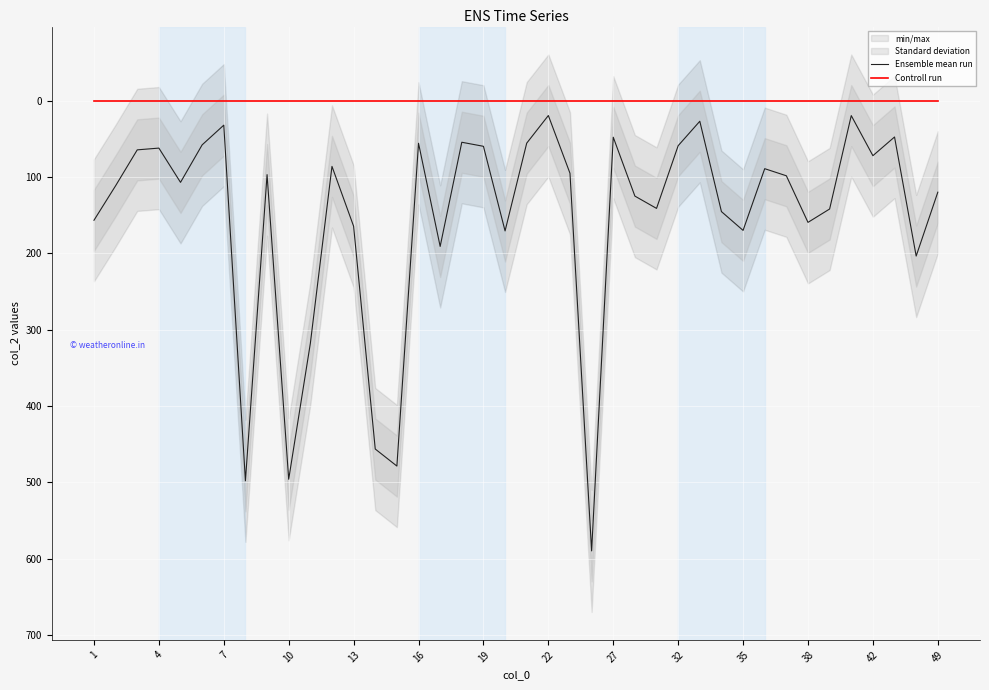

The value of Controll run at 23 is 1.0. True or false?

True